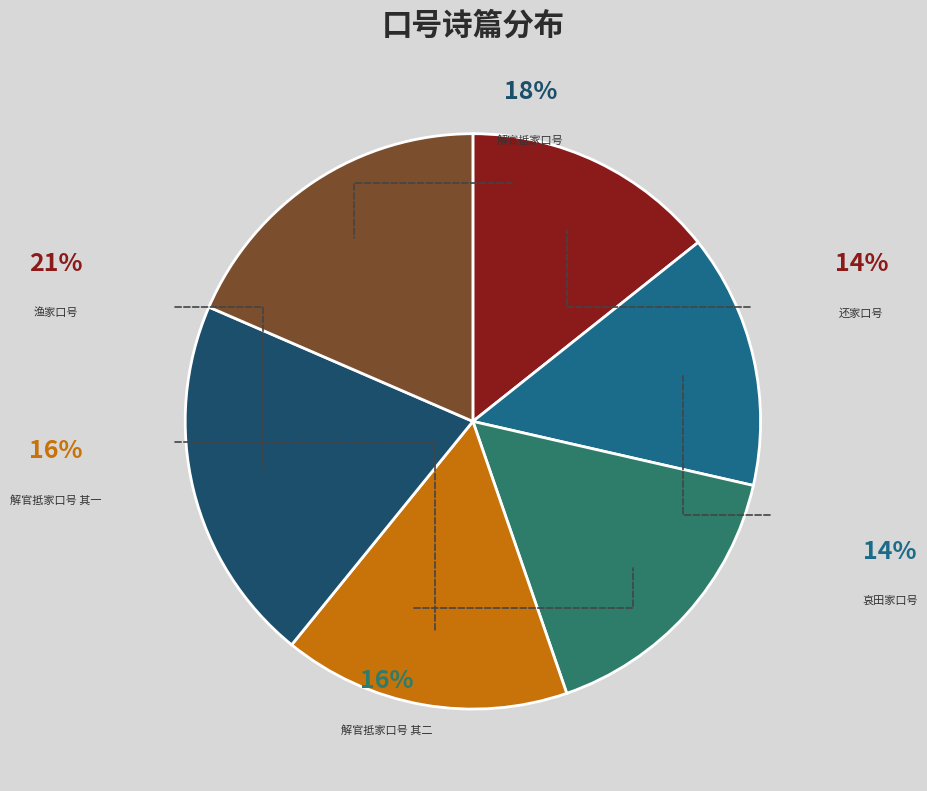

Is it true that 哀田家口号 is 6% of the pie?

False